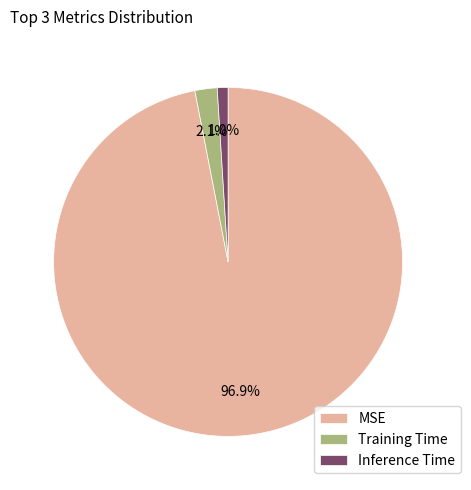

To the nearest percent, what portion does MSE represent?

97%